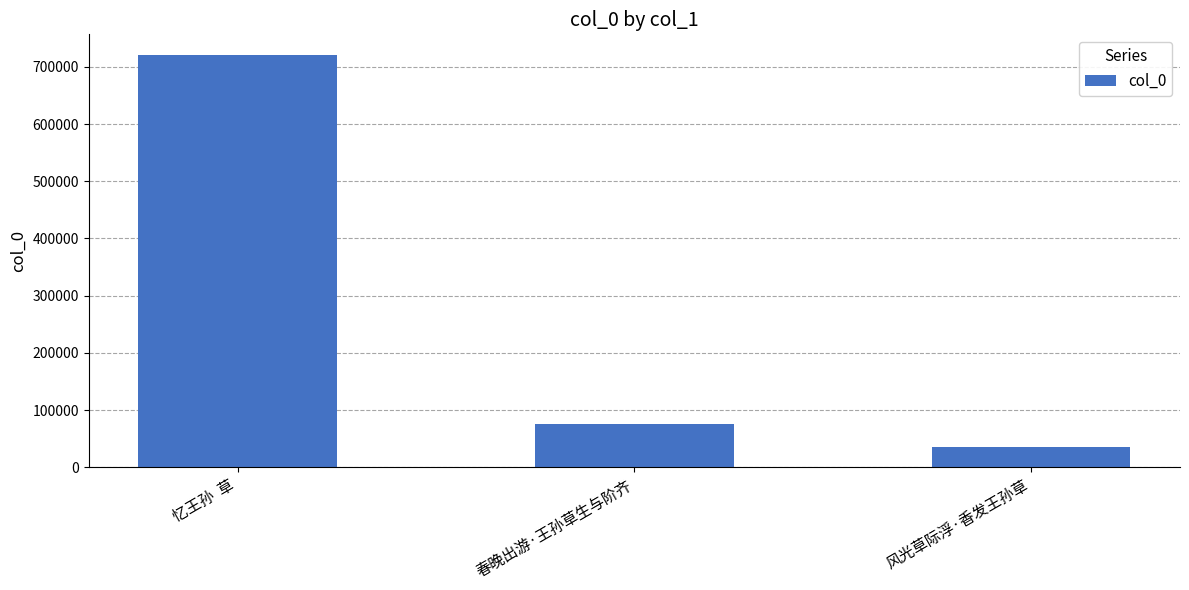

Reading right to left, transcribe all the data shown in this chart.

35957	75880	720659